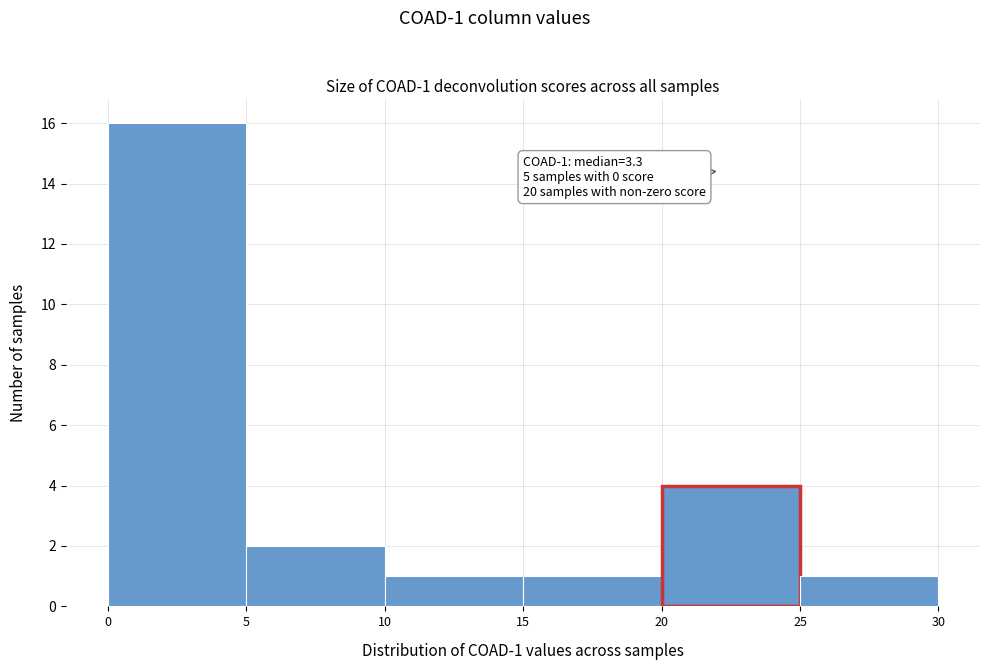

Over which range of the x-axis is the bar tallest?

0 to 5